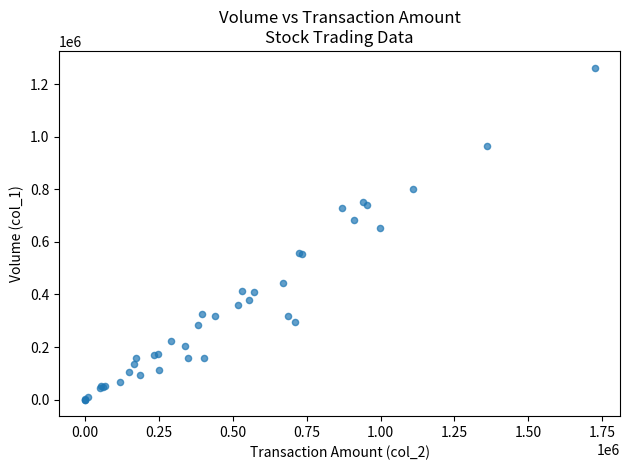

What Y value in the scatter plot is closest to 632000?

655000